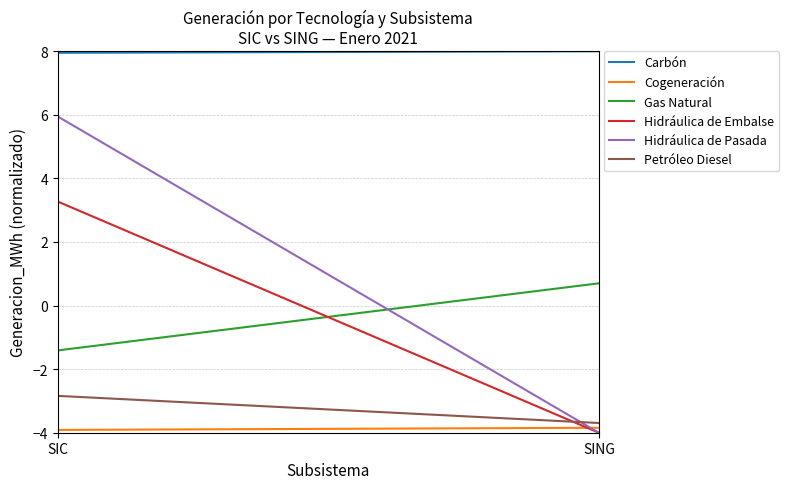

Which series changed the most between SIC and SING?

Hidráulica de Pasada